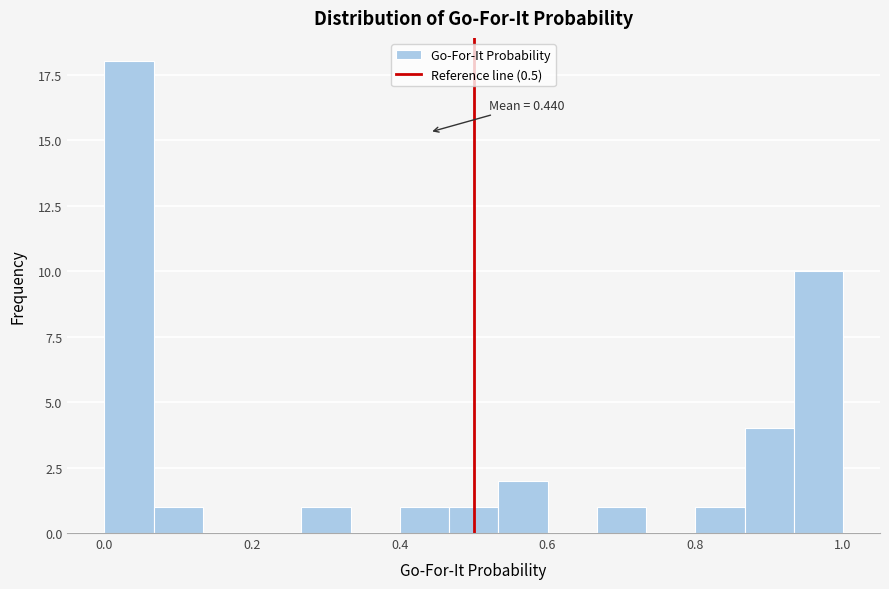

Around what value on the x-axis is the tallest bar? Give the approximate position of its centre, as read against the axis.

0.04